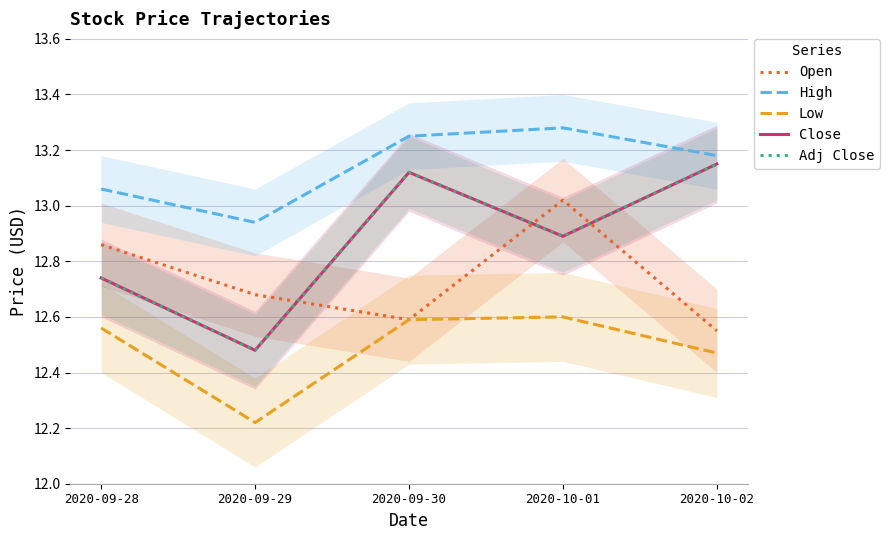

What is the label of the 5th point from the right?

2020-09-28